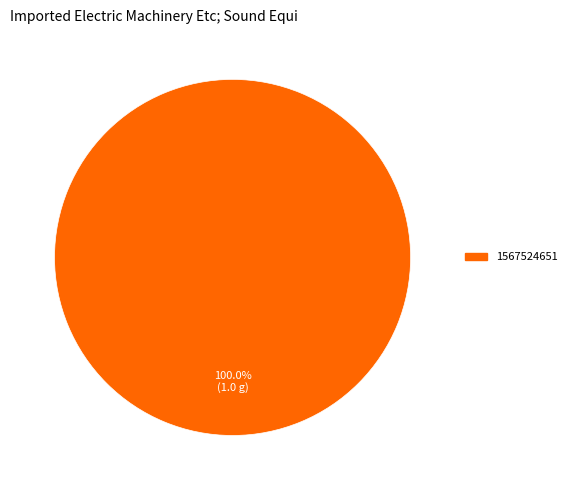

Is there any slice that represents more than half of the pie?

Yes